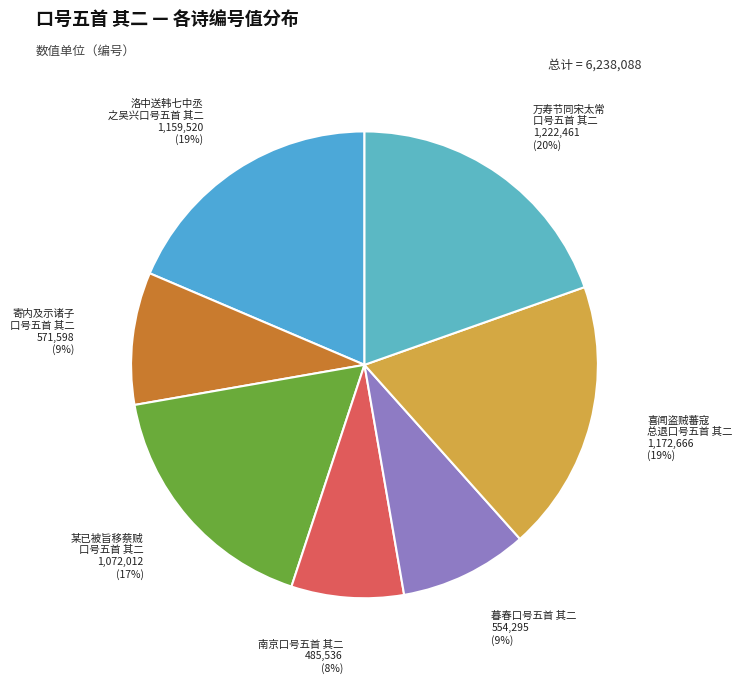

Count the number of slices in the pie.

7